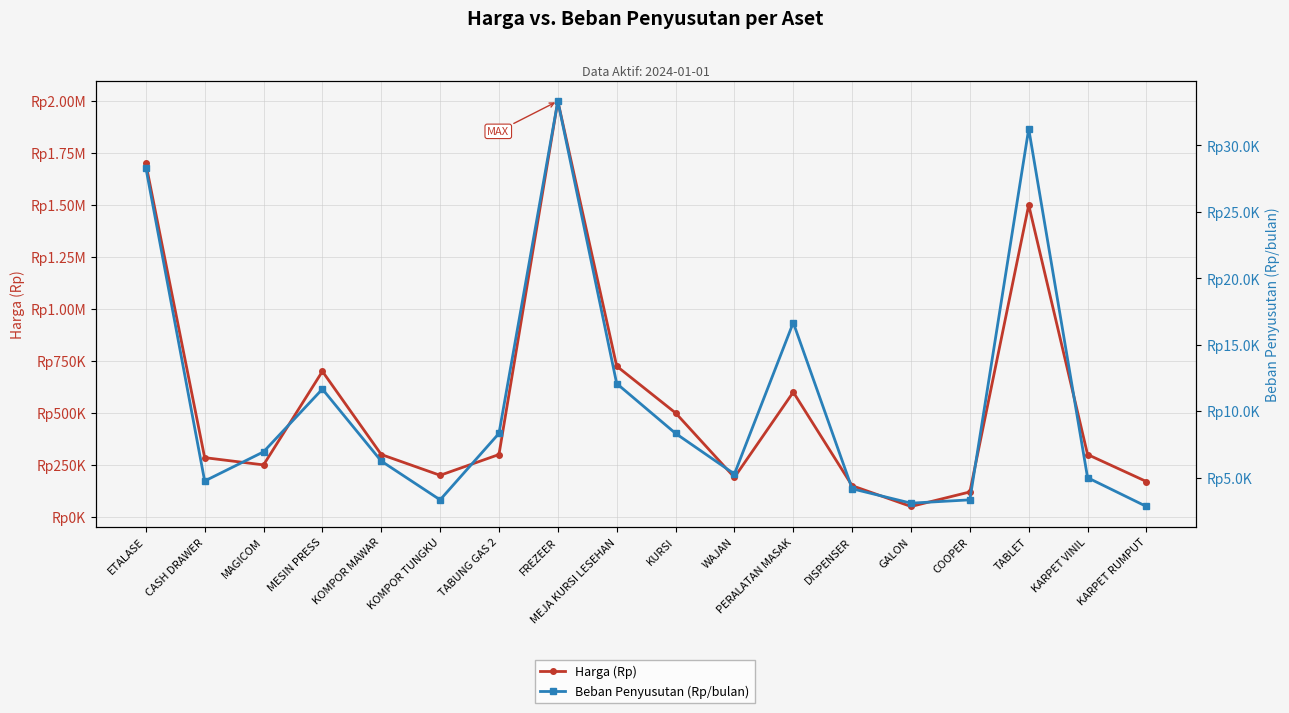

Is the value of Beban Penyusutan (Rp/bulan) at TABLET greater than the value of Harga (Rp) at DISPENSER?

No